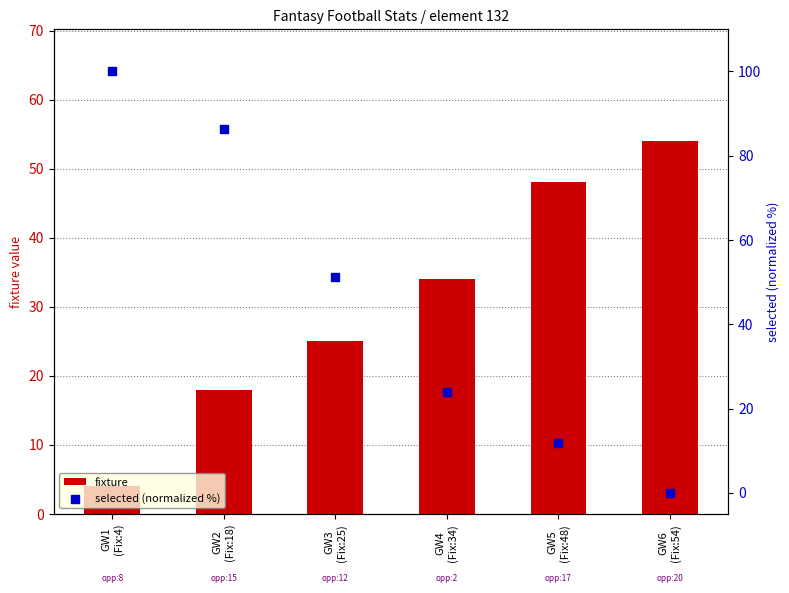

Is the value of selected (normalized %) at GW1
(Fix:4) greater than the value of fixture at GW6
(Fix:54)?

Yes